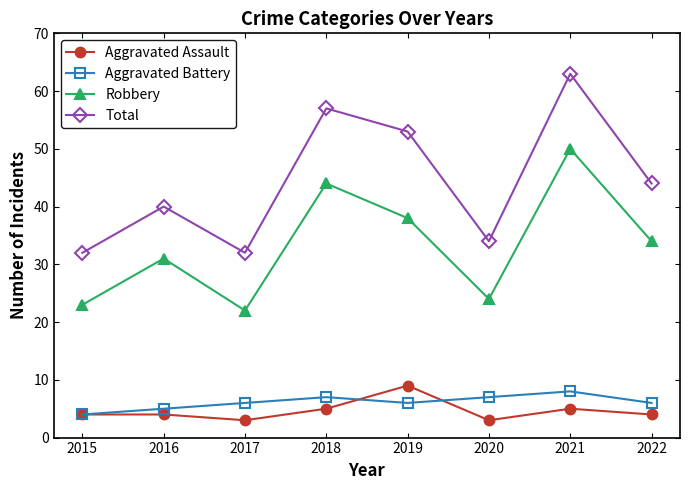

How many values in the Robbery series are below 34?

4